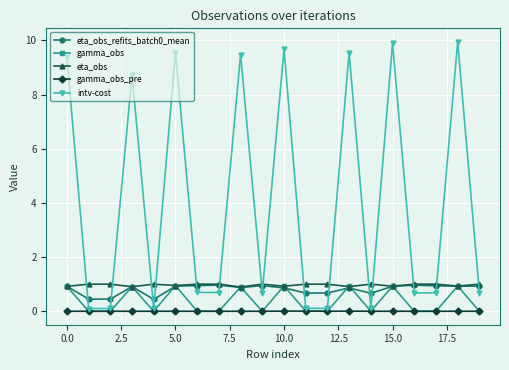

True or false: gamma_obs has more than 2 interior local peaks.

True